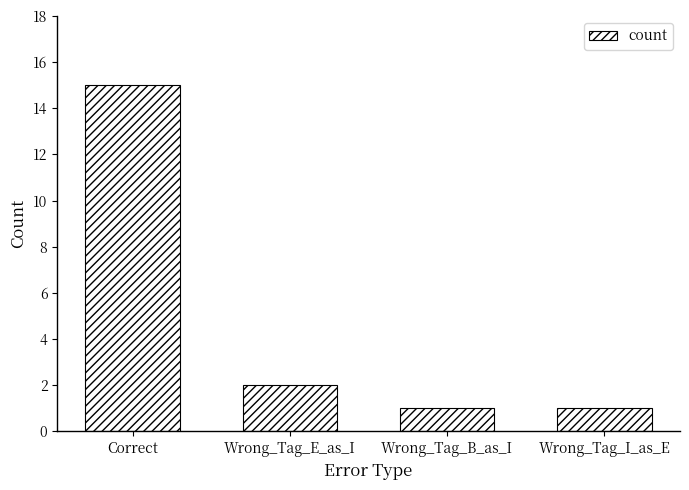

What is the sum of the values at Correct and Wrong_Tag_B_as_I?

16